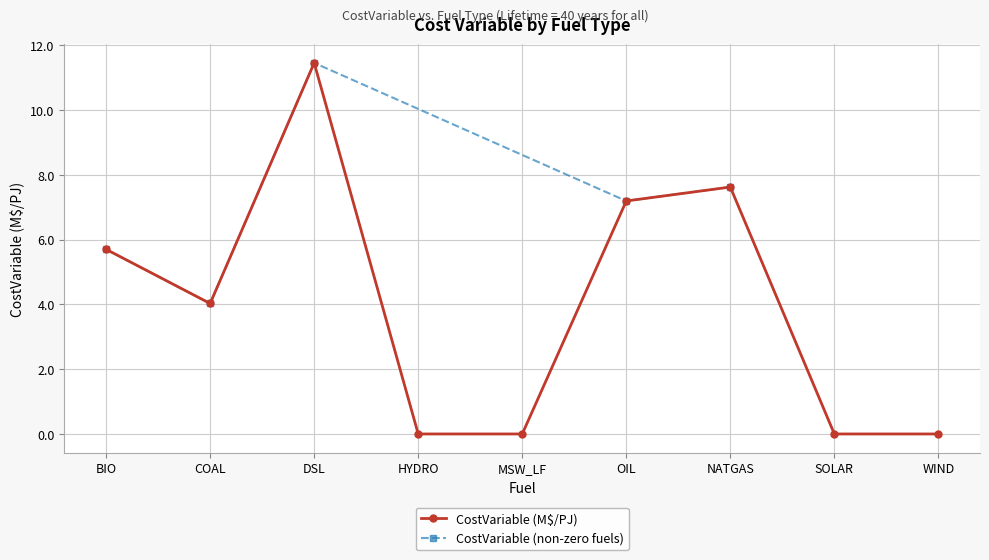

Which label corresponds to the smallest value in the chart?

HYDRO